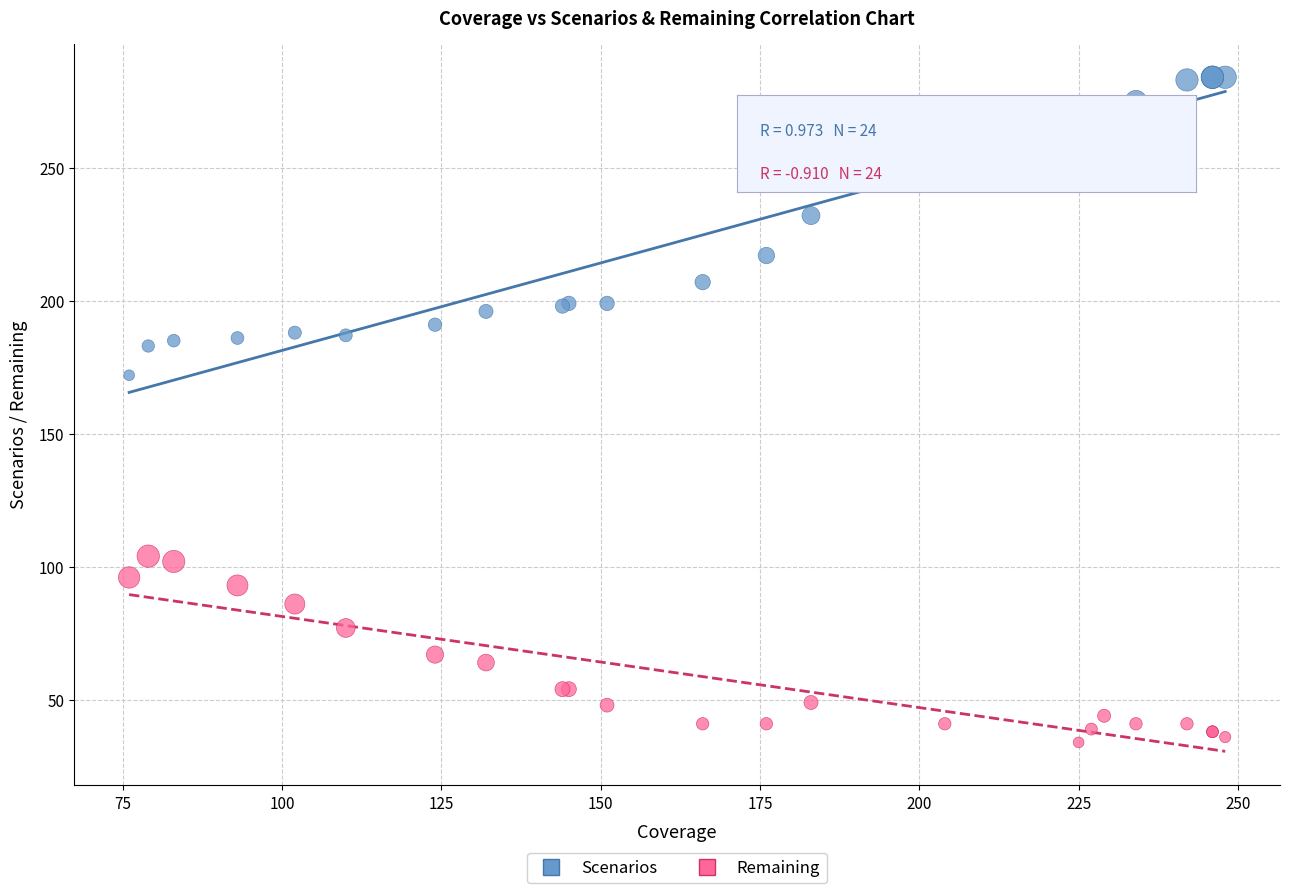

What are all the series names shown in the legend?

Scenarios, Remaining